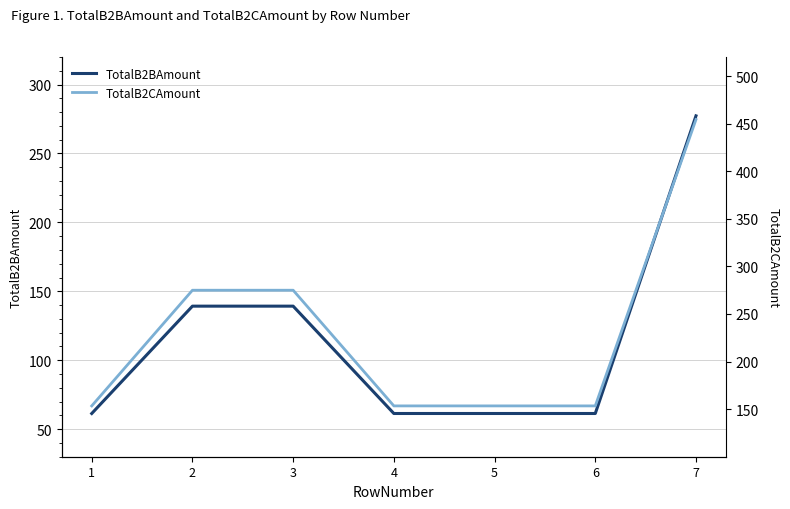

At which label does TotalB2CAmount reach its minimum?

1